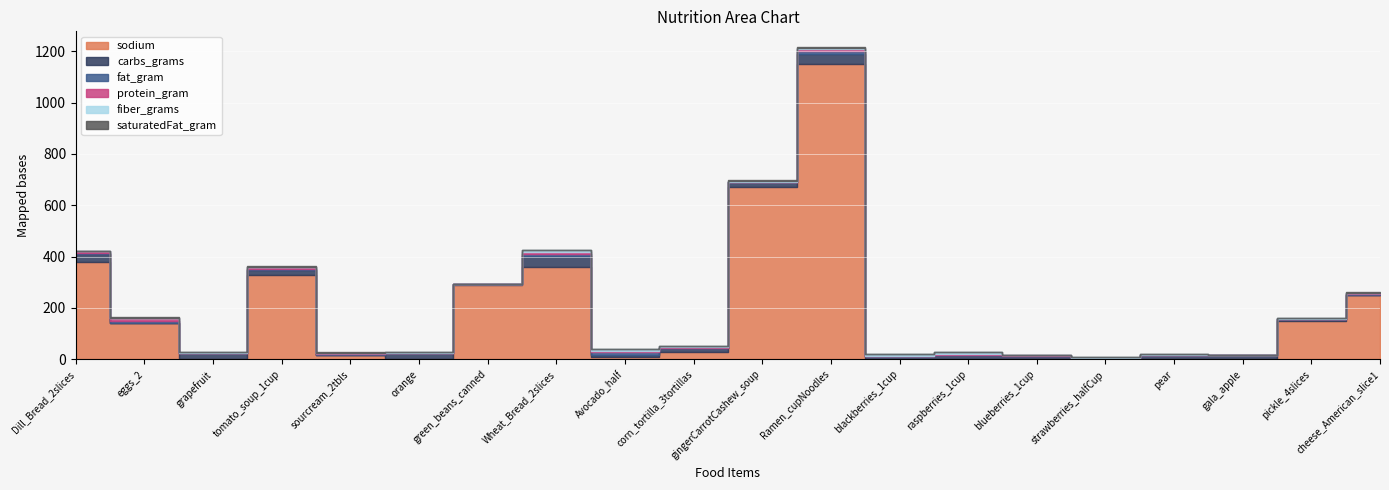

Where do protein_gram and sodium first cross each other?

eggs_2 and grapefruit